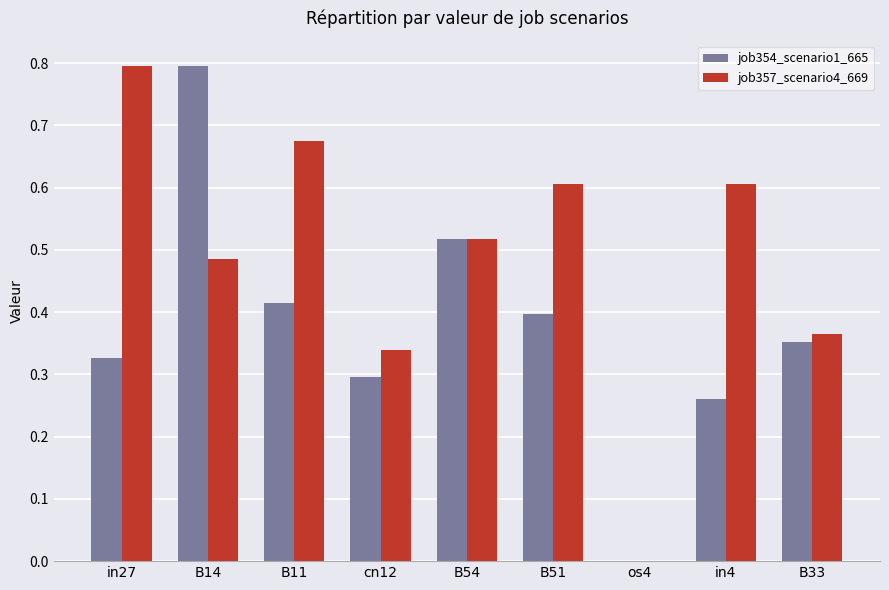

The job357_scenario4_669 series shows 0.6 at in4. True or false?

True